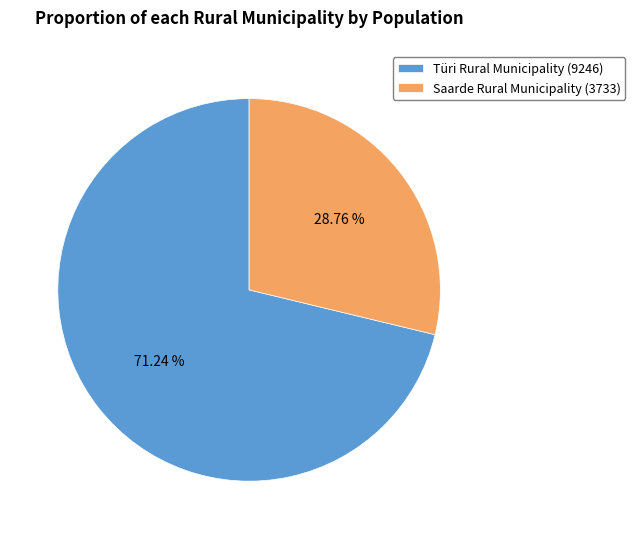

True or false: Saarde Rural Municipality accounts for 23% of the total.

False